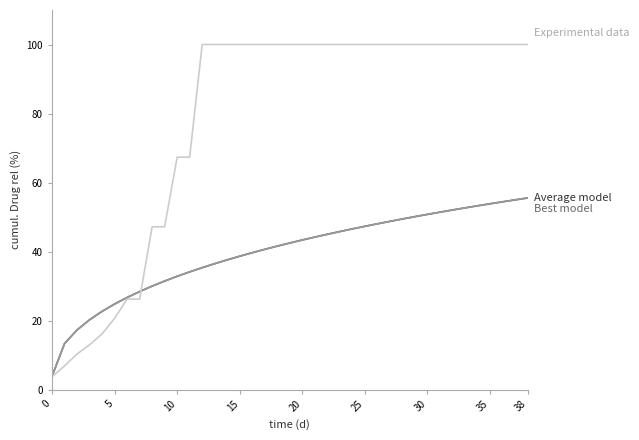

What is the smallest value displayed?

3.7